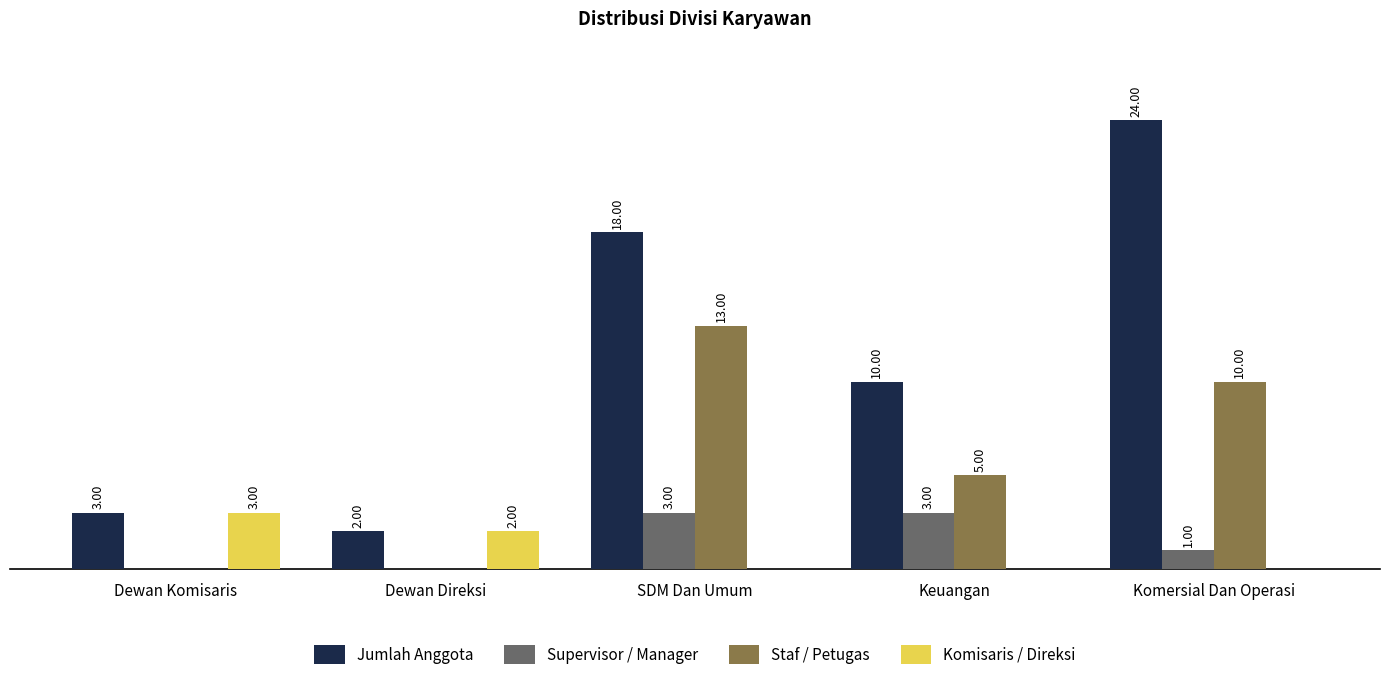

Which series has the largest total across all categories?

Jumlah Anggota